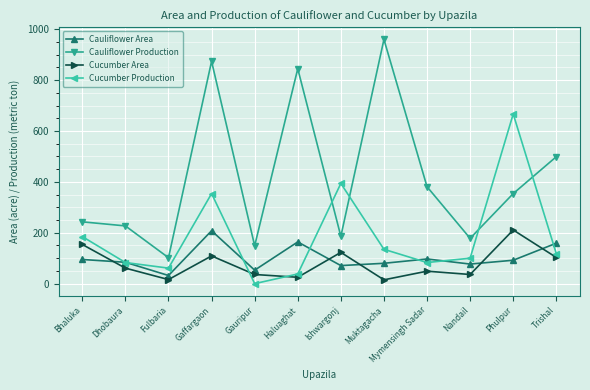

Rank the series at Muktagacha from highest to lowest value.

Cauliflower Production, Cucumber Production, Cauliflower Area, Cucumber Area